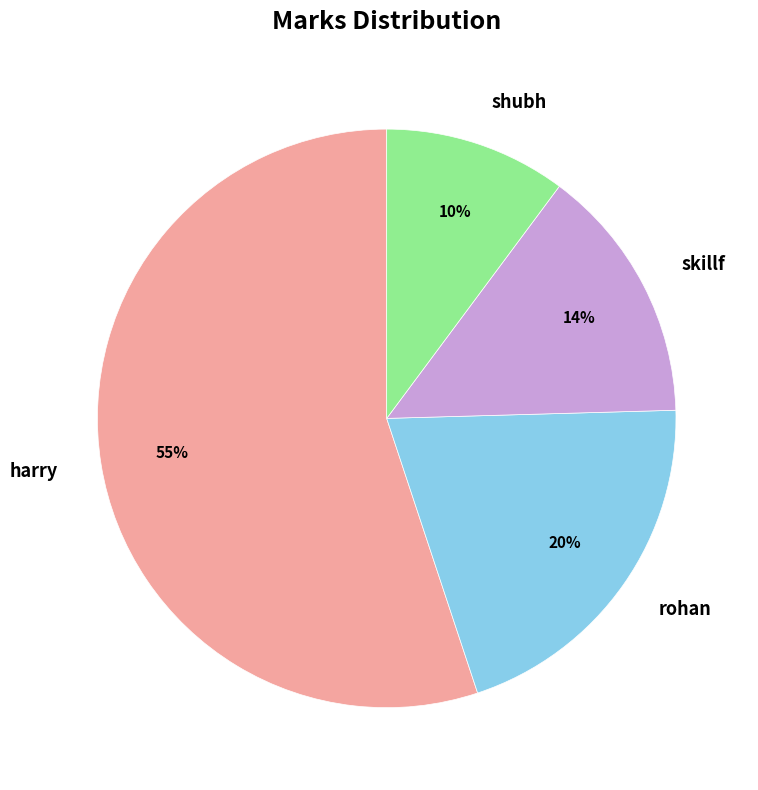

Approximately how many times larger is the value at rohan compared to shubh?

2.0